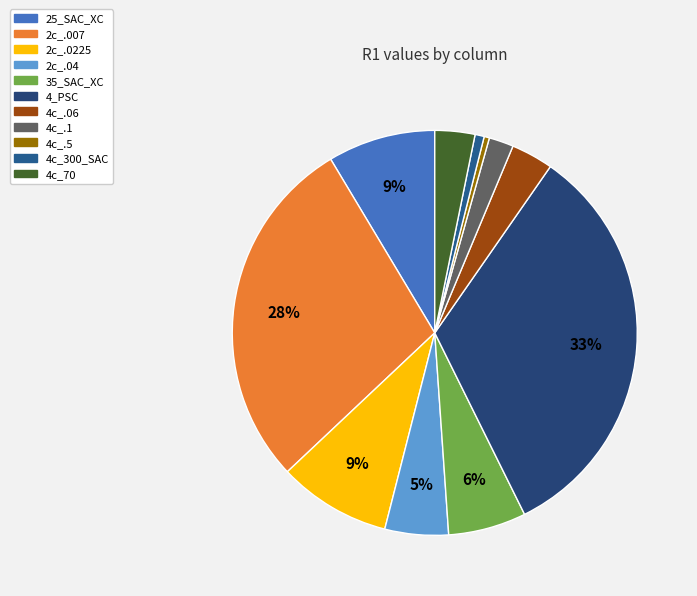

Between 4c_300_SAC and 4c_.1, which is larger?

4c_.1